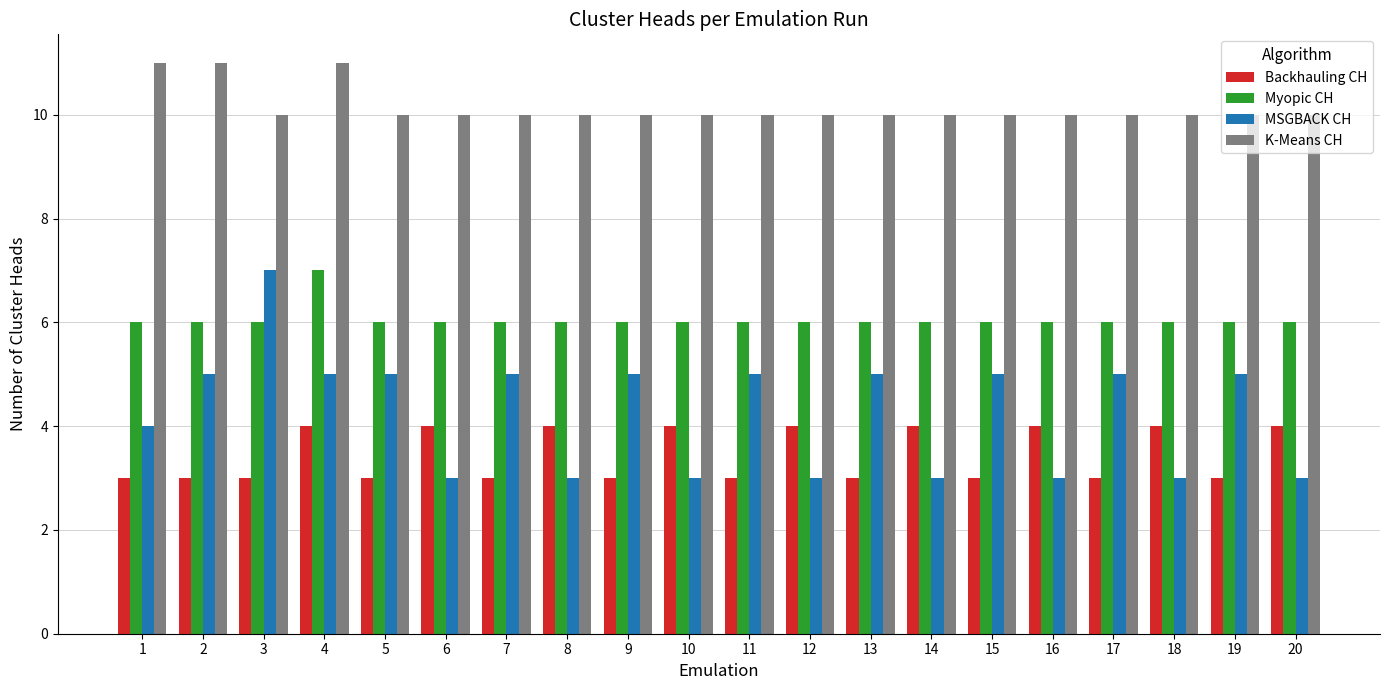

Which series has the largest total across all categories?

K-Means CH